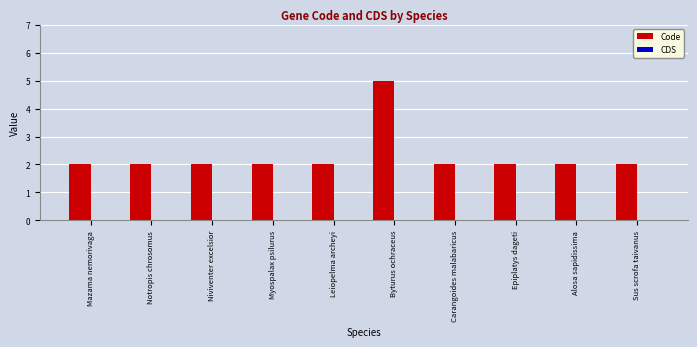

Reading left to right, what are all the values shown in this chart?

2	2	2	2	2	5	2	2	2	2